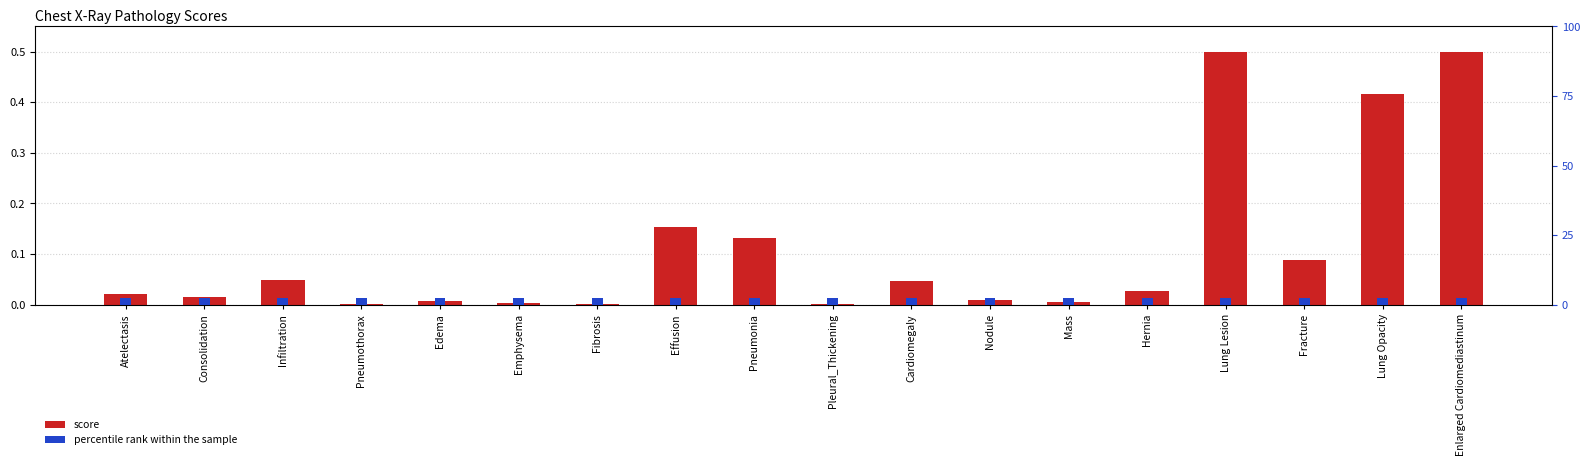

What is the value of the percentile rank within the sample bar at the 15th from the left?

2.5